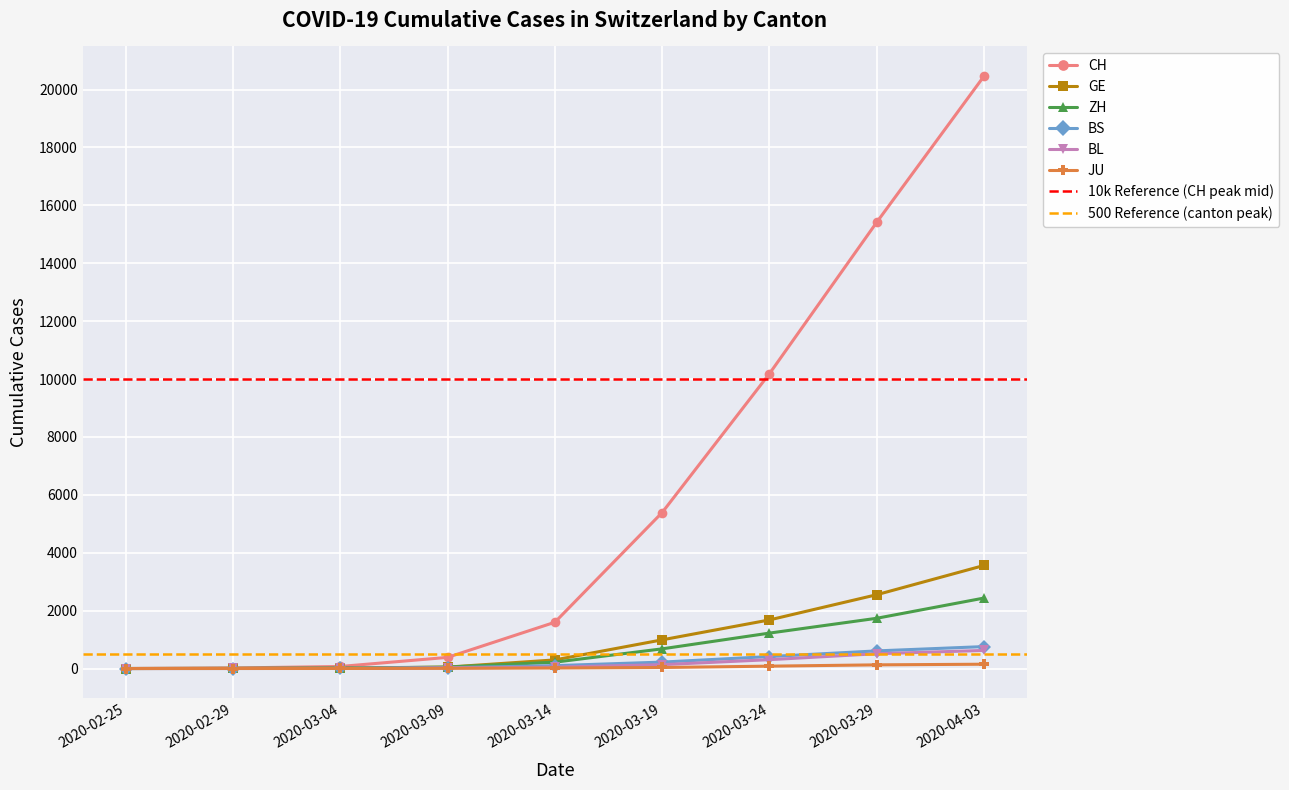

Which series has the largest total across all categories?

CH